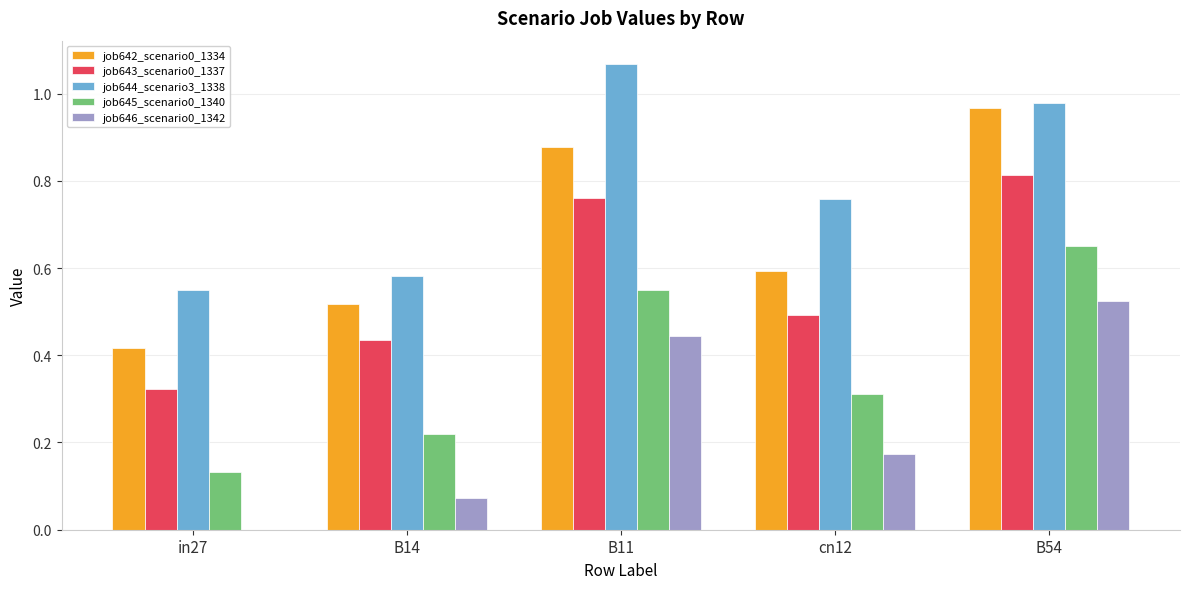

True or false: job643_scenario0_1337 has a value of 0.5 at cn12.

True